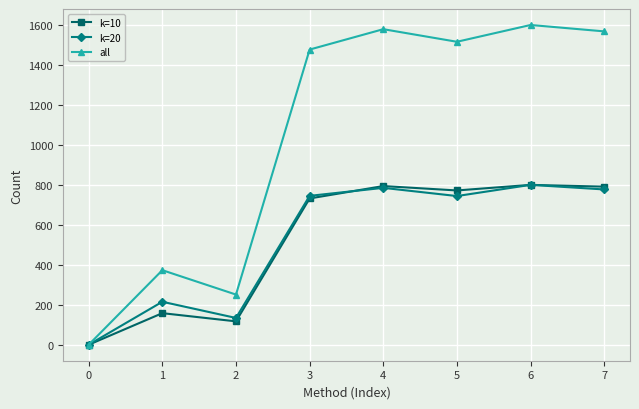

How many positive values does the all series have?

7